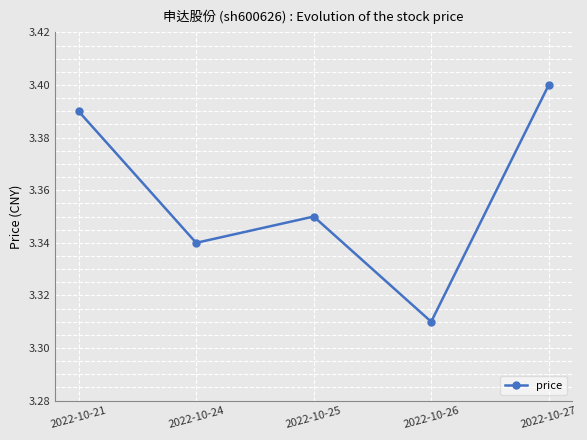

What is the sum of the values at 2022-10-27 and 2022-10-24?

6.7